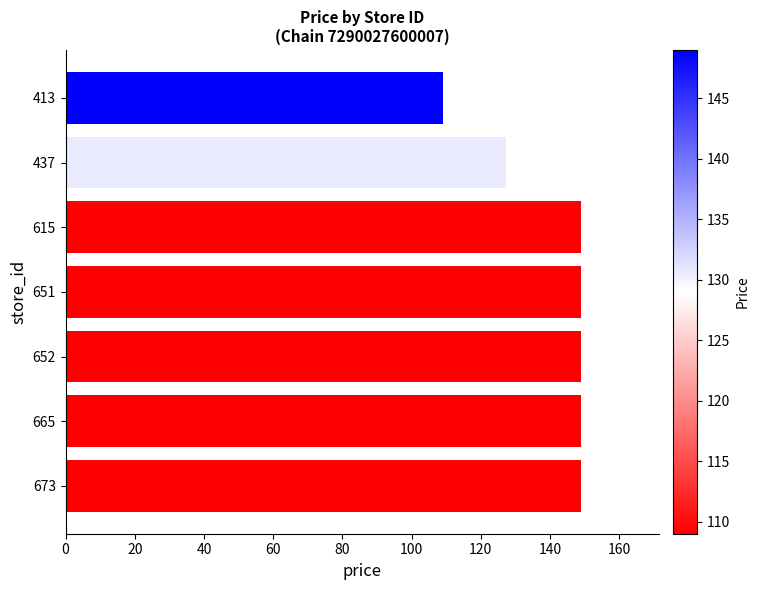

What is the difference between the second highest and minimum values?

40.0